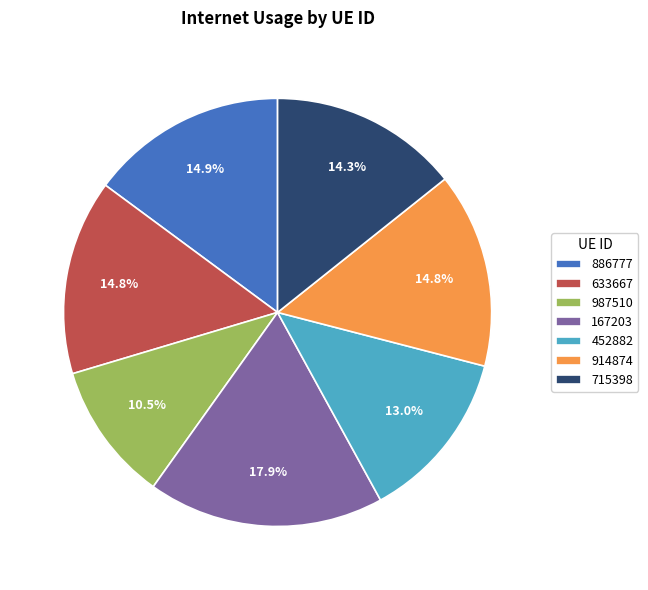

To the nearest percent, what is the average slice percentage?

14%